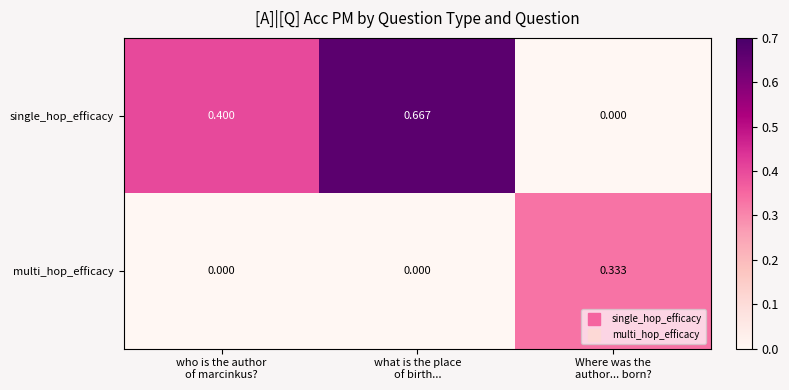

List the series in order of their overall mean, highest first.

single_hop_efficacy, multi_hop_efficacy